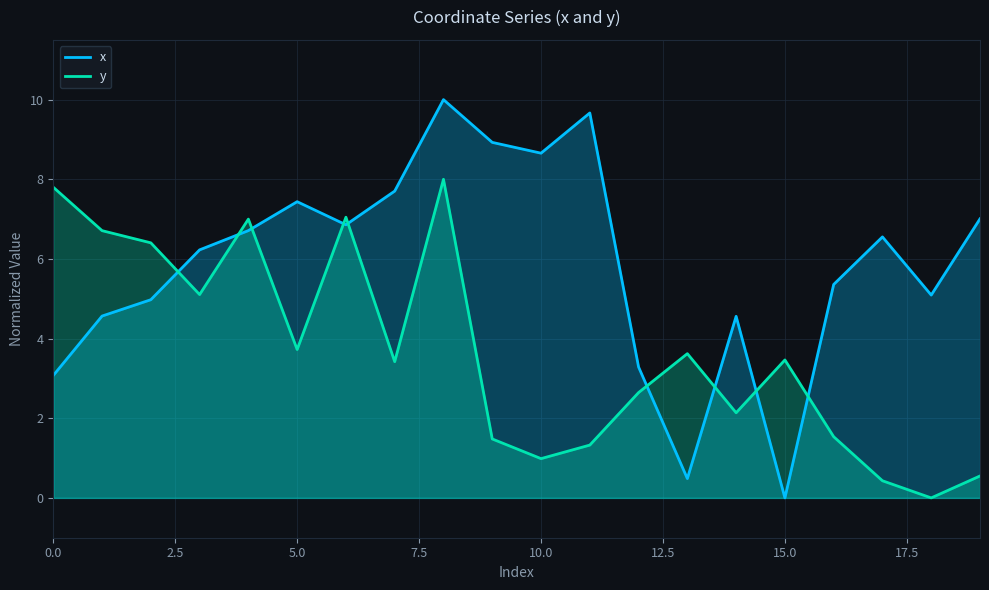

How many data points in x are above 6?

11